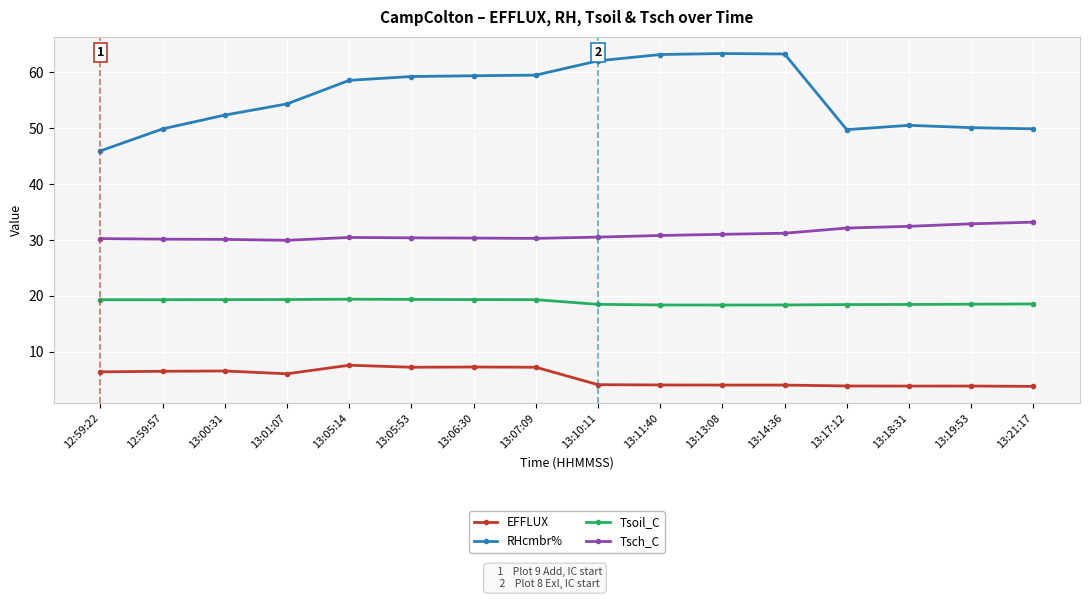

How many data points in EFFLUX are less than 6?

8